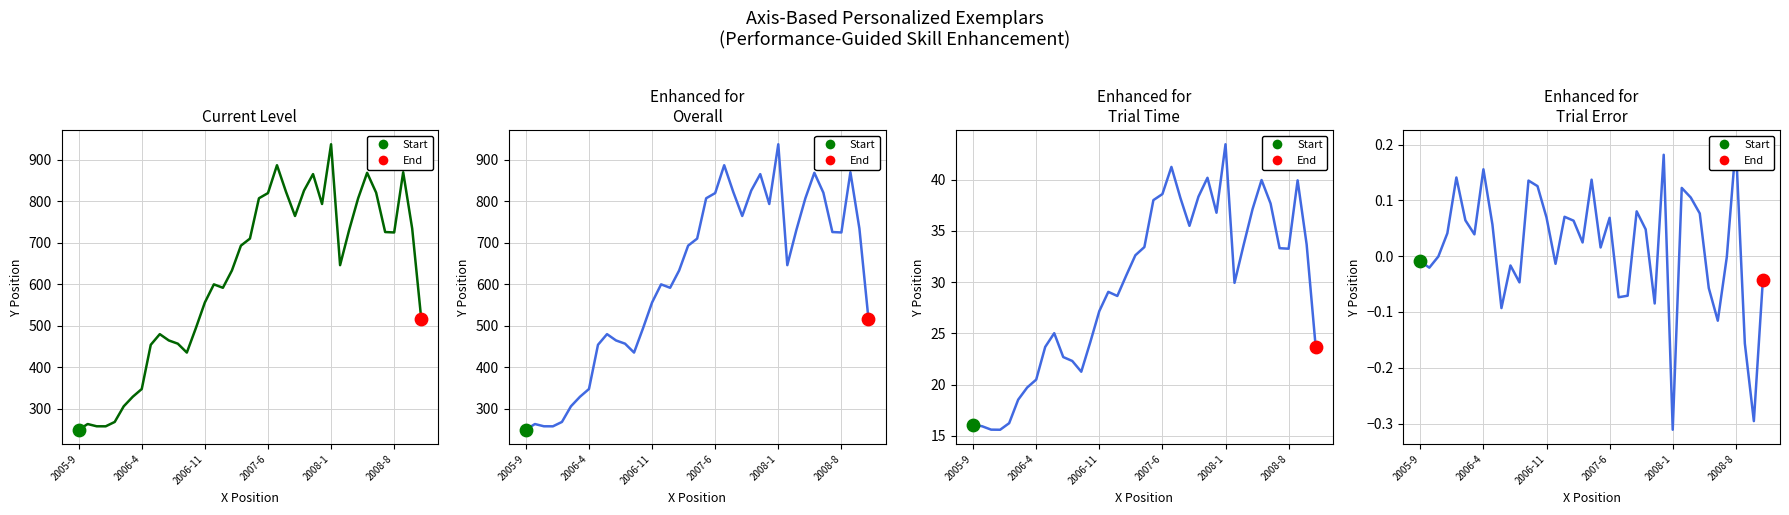

Which series reaches the maximum Y coordinate?

Current Level